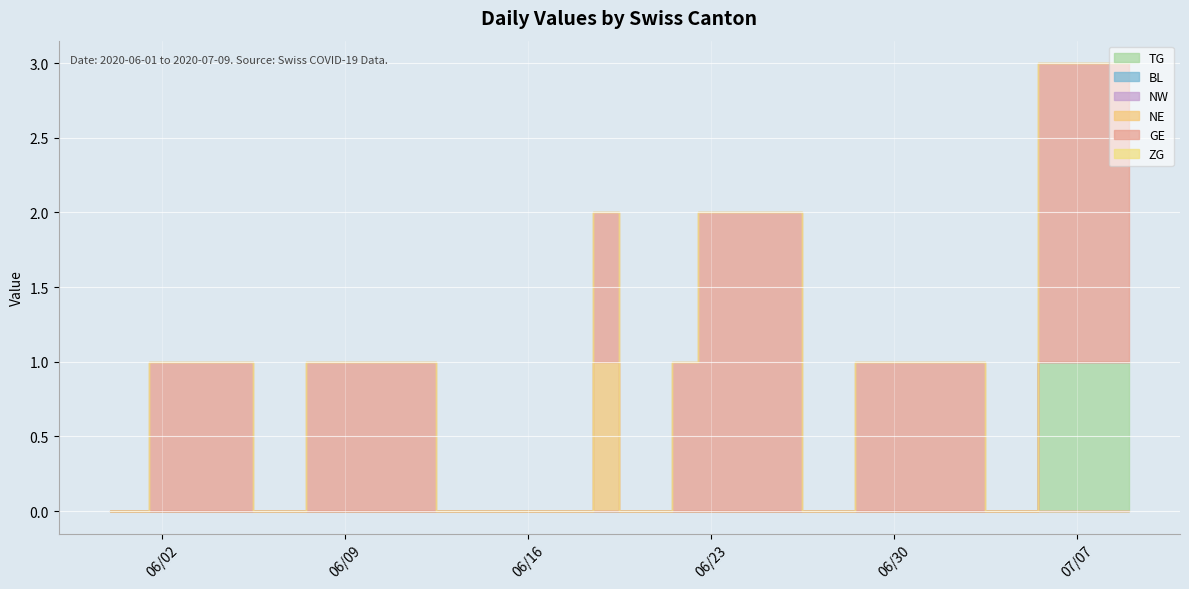

At which category does the chart reach its minimum across all series?

2020-05-31